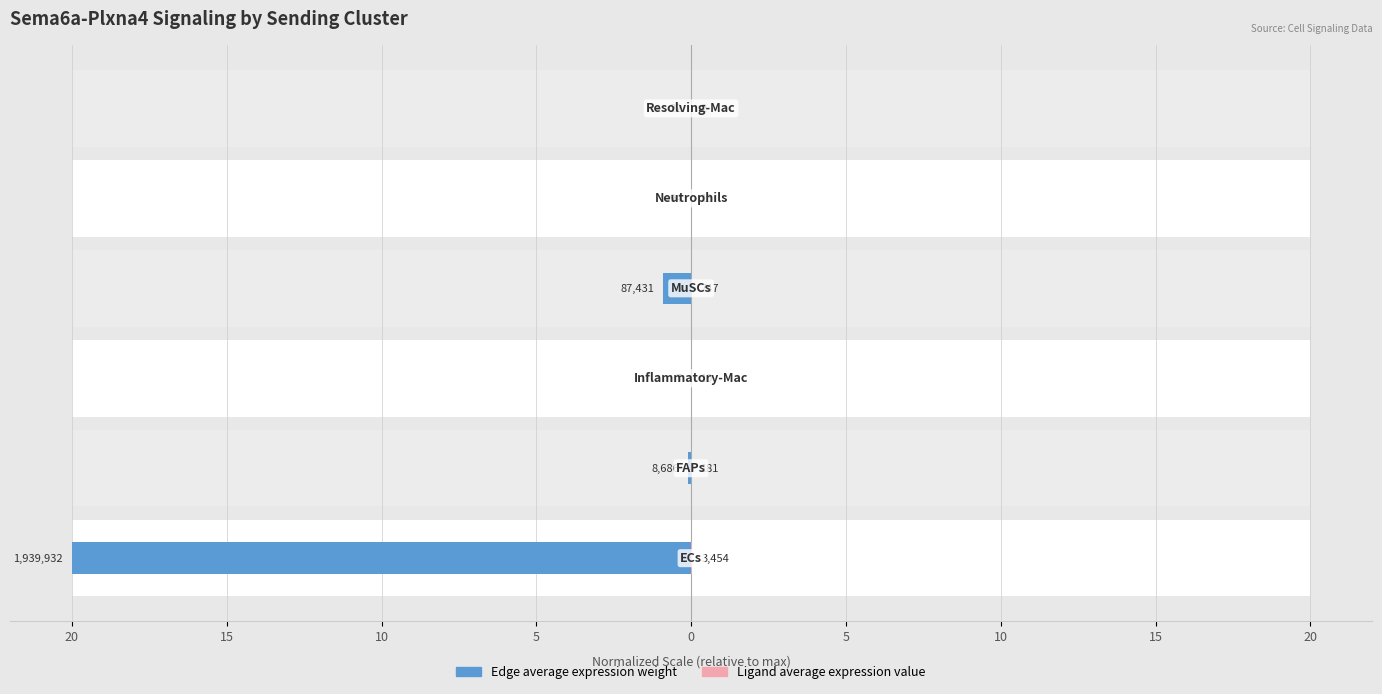

What are all the series names shown in the legend?

Edge average expression weight, Ligand average expression value